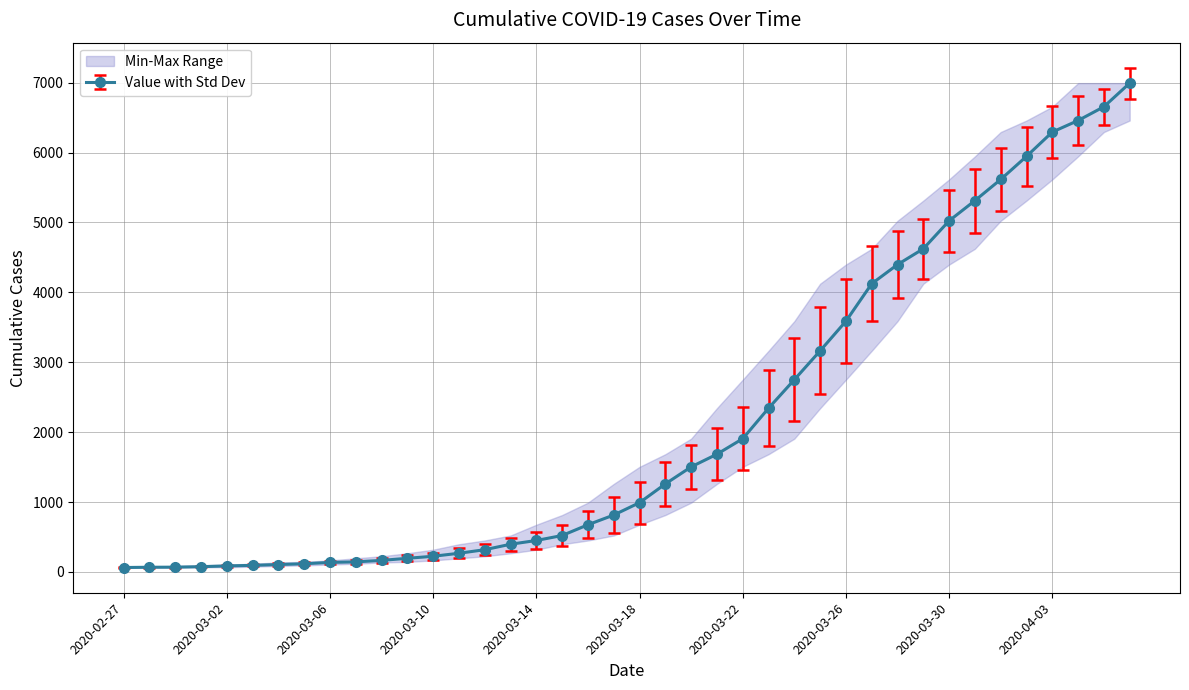

Is this an area chart (filled region under the line)?

No